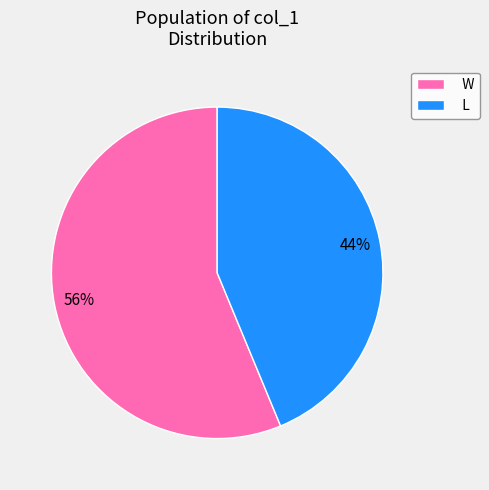

Which category has the smallest portion of the pie?

L